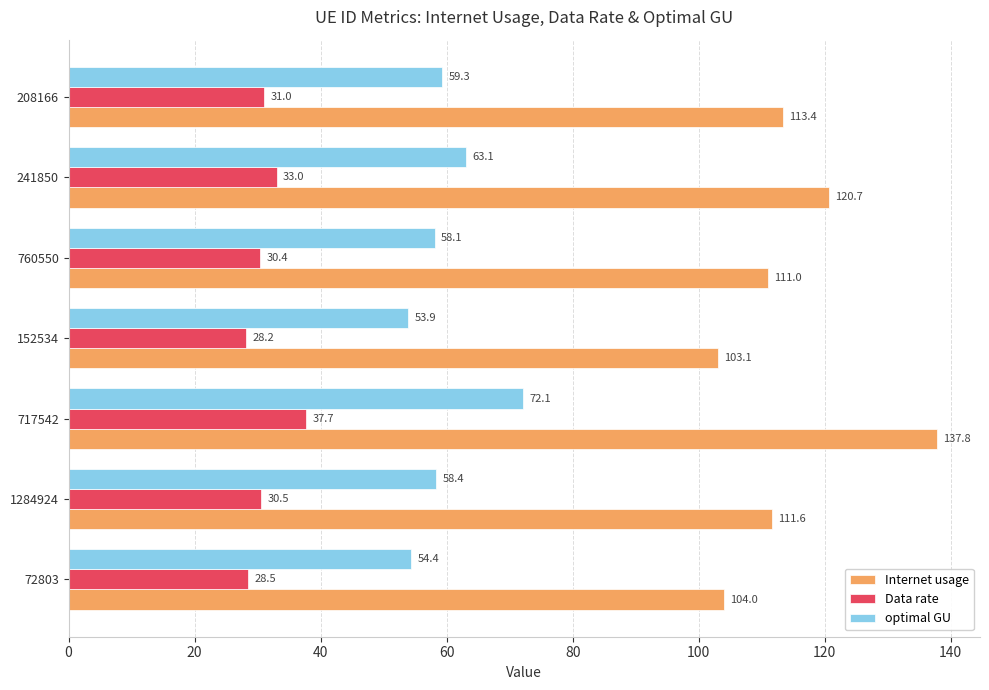

How many series are shown in this chart?

3